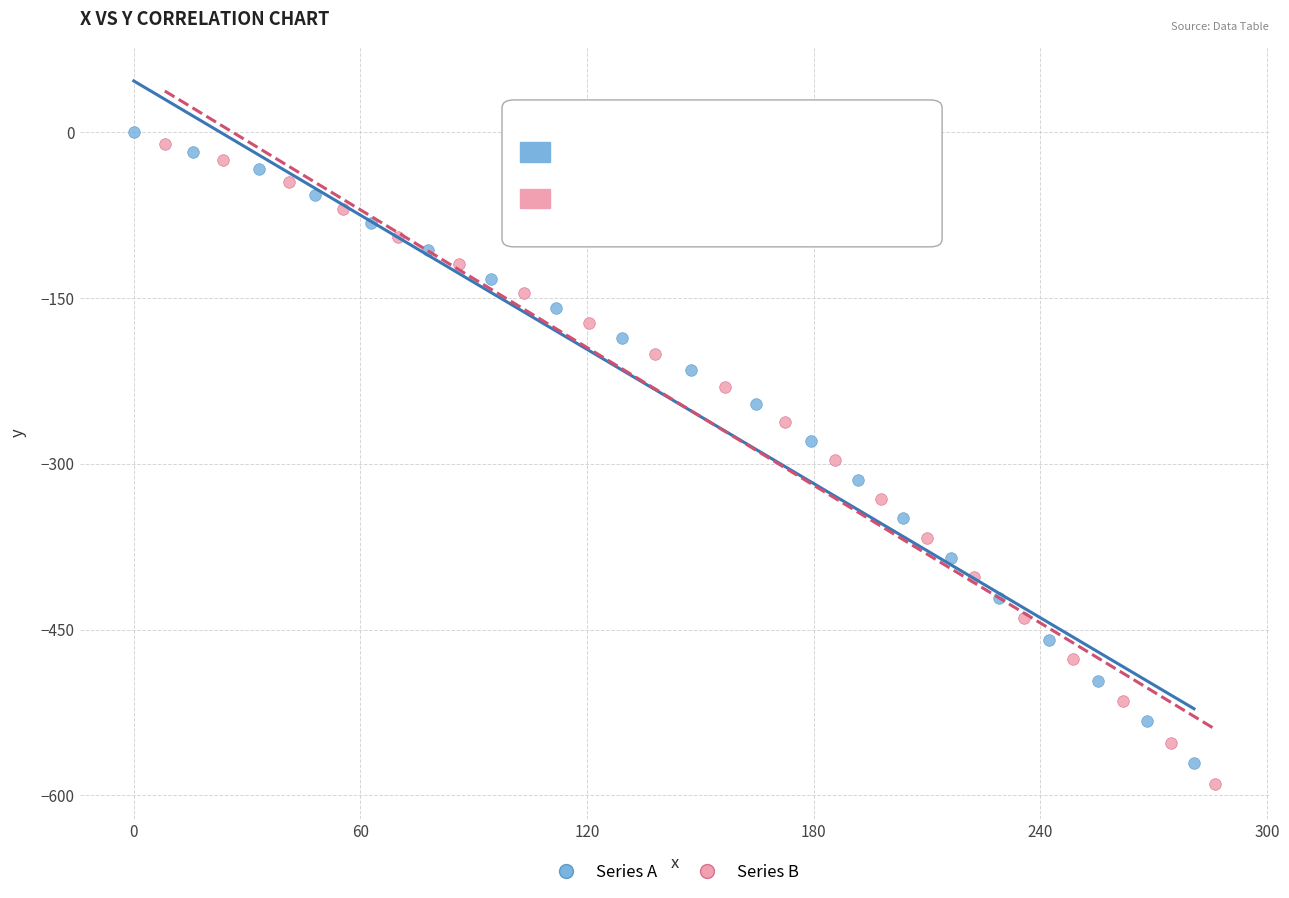

Which series has the widest spread of Y values?

Series B